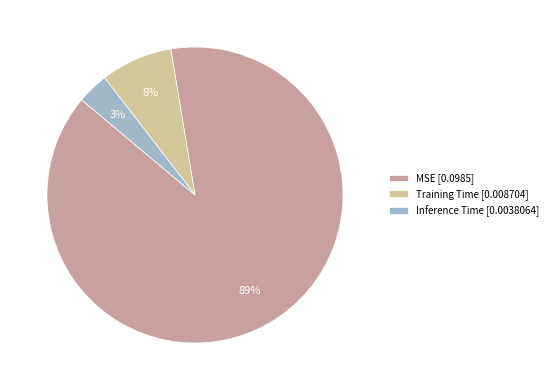

Which has a higher value, Training Time or Inference Time?

Training Time